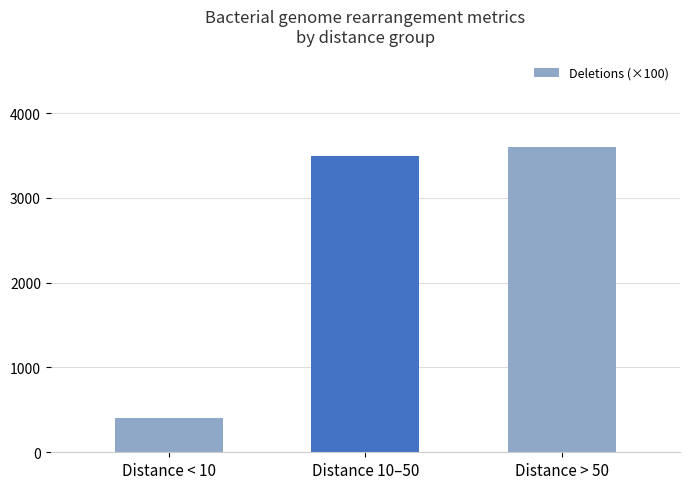

List the labels in order of value, smallest first.

Distance < 10, Distance 10–50, Distance > 50